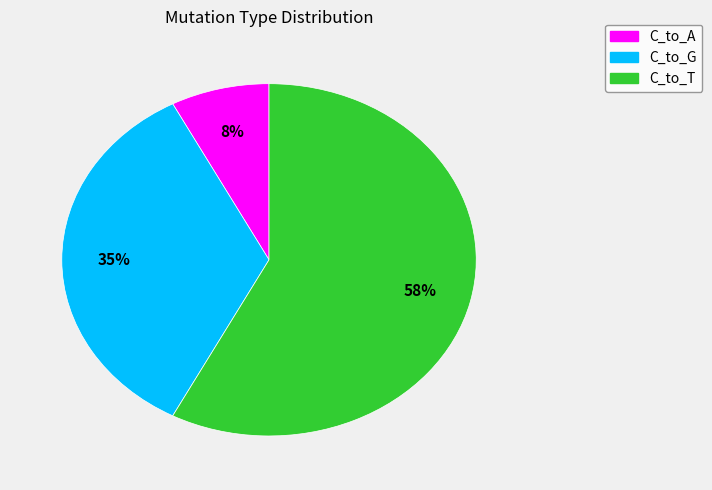

How many slices are in this pie chart?

3